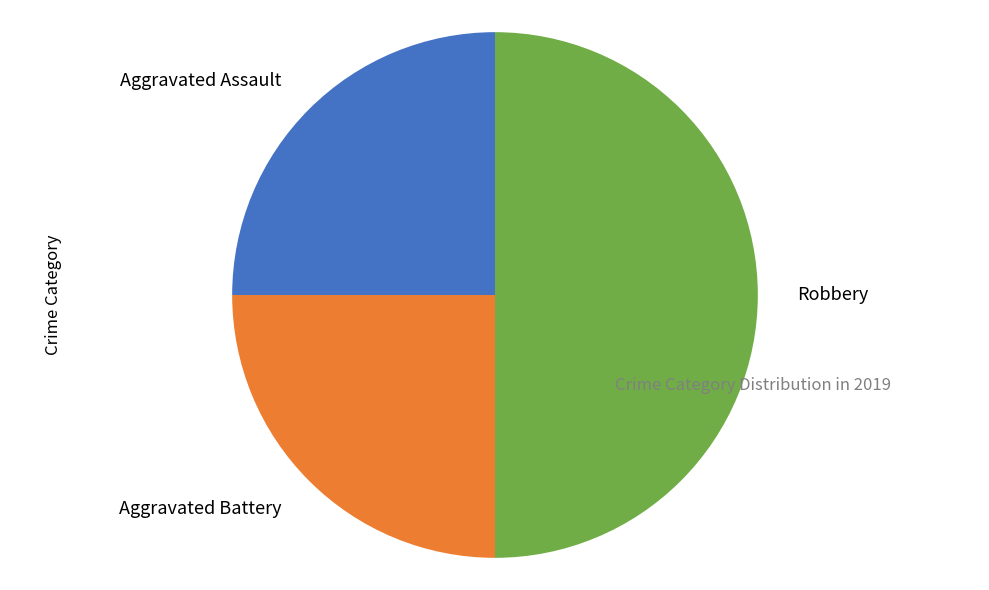

How many slices are in this pie chart?

3